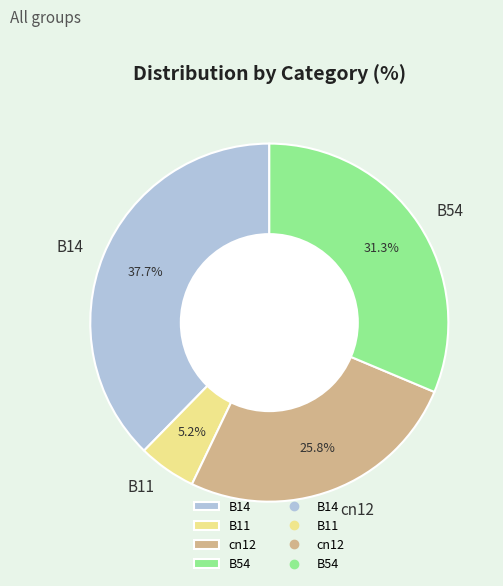

True or false: B11 accounts for 5% of the total.

True